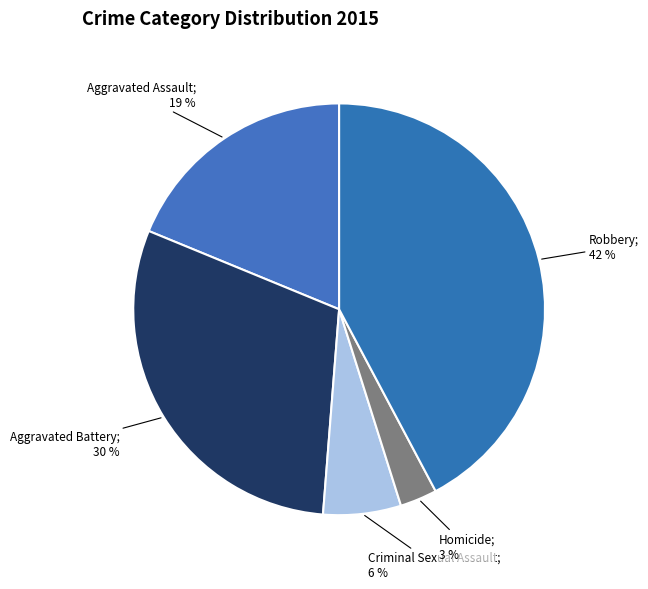

To the nearest percent, what is the average slice percentage?

20%